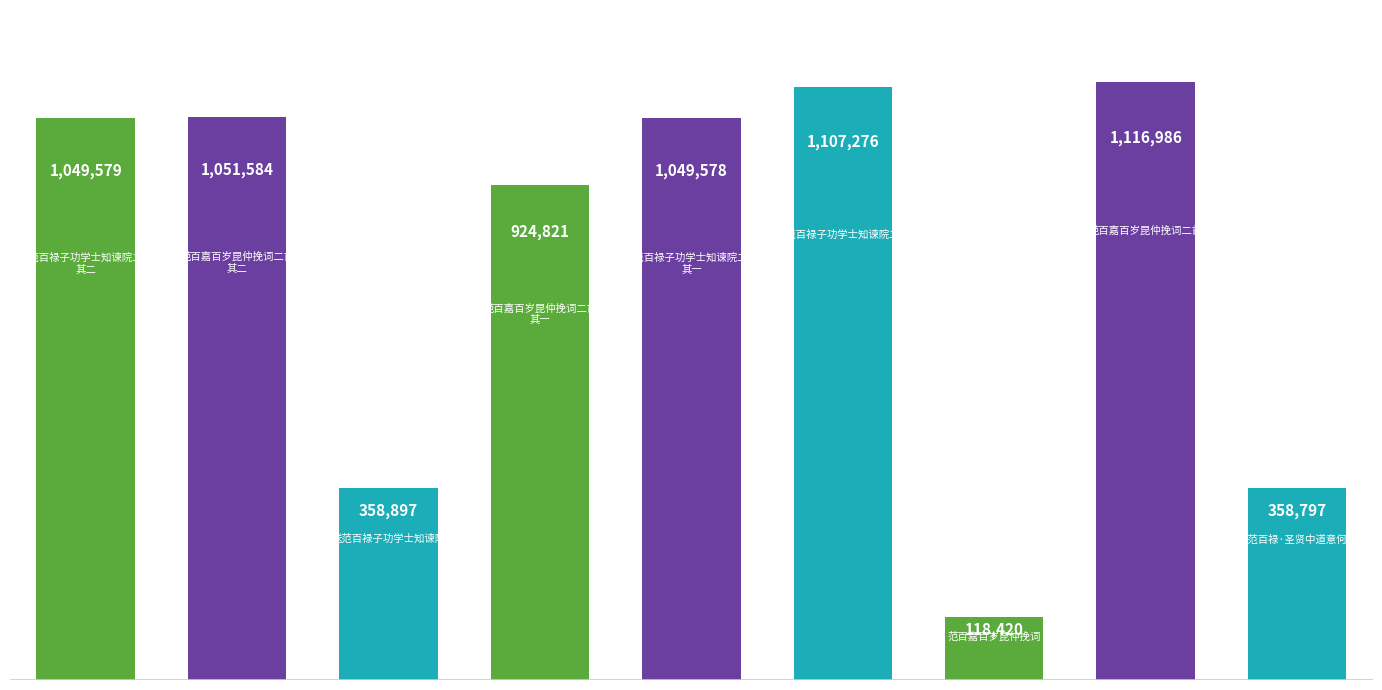

What is the smallest value displayed?

118420